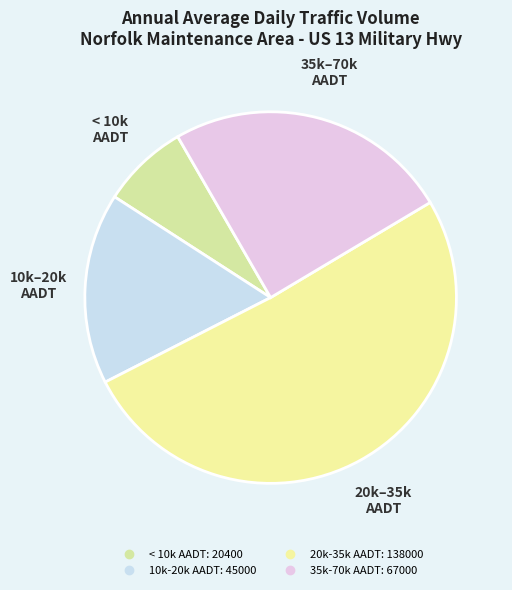

How many slices are in this pie chart?

4